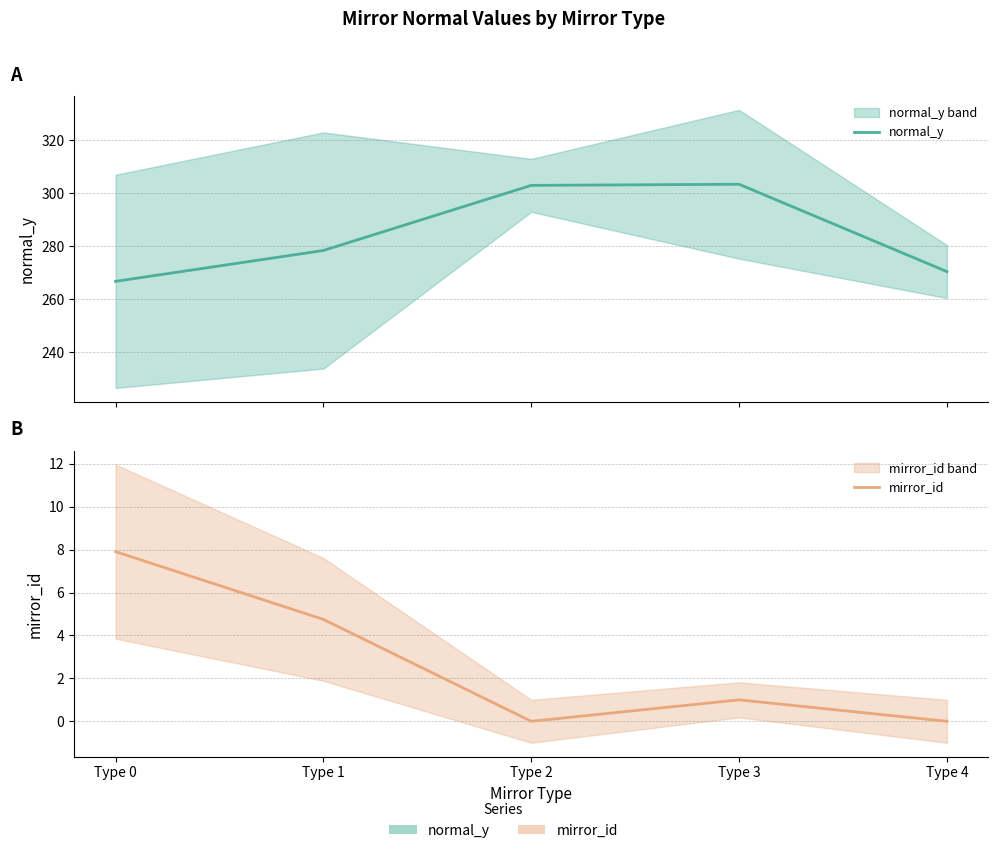

In mirror_id, how many points are lower than both neighbors (excluding endpoints)?

1